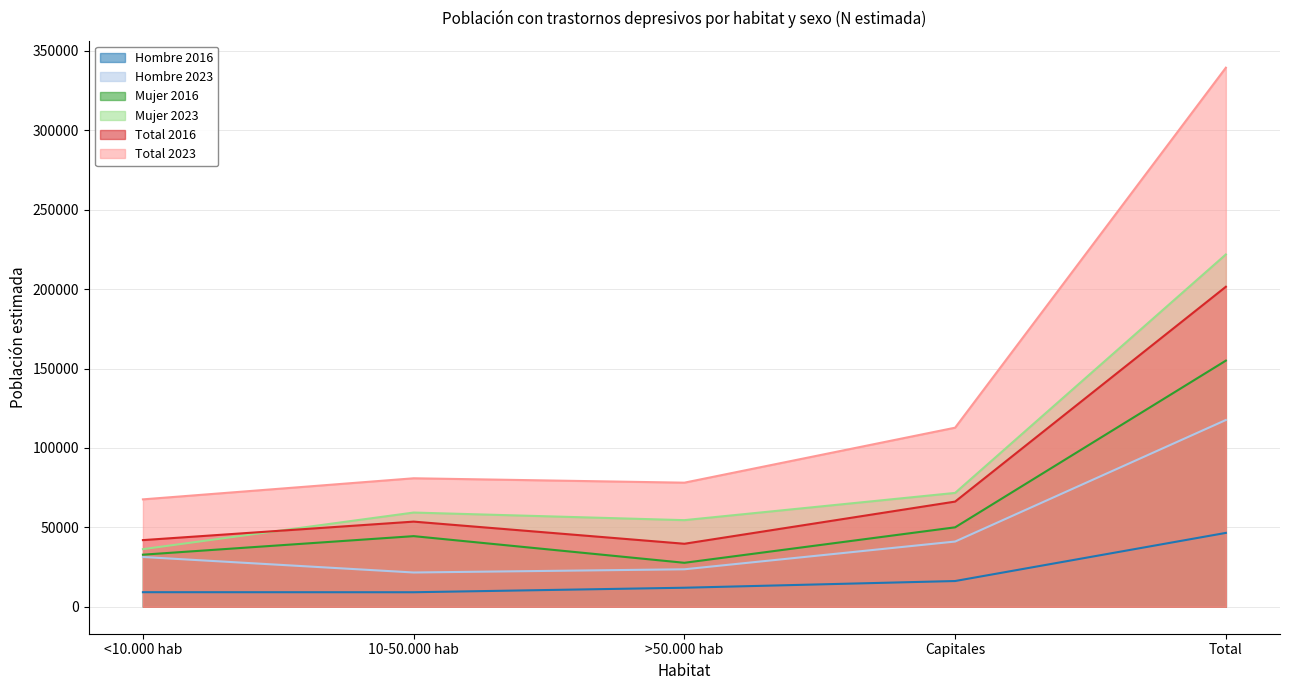

At which category is the sum across all series the highest?

Total